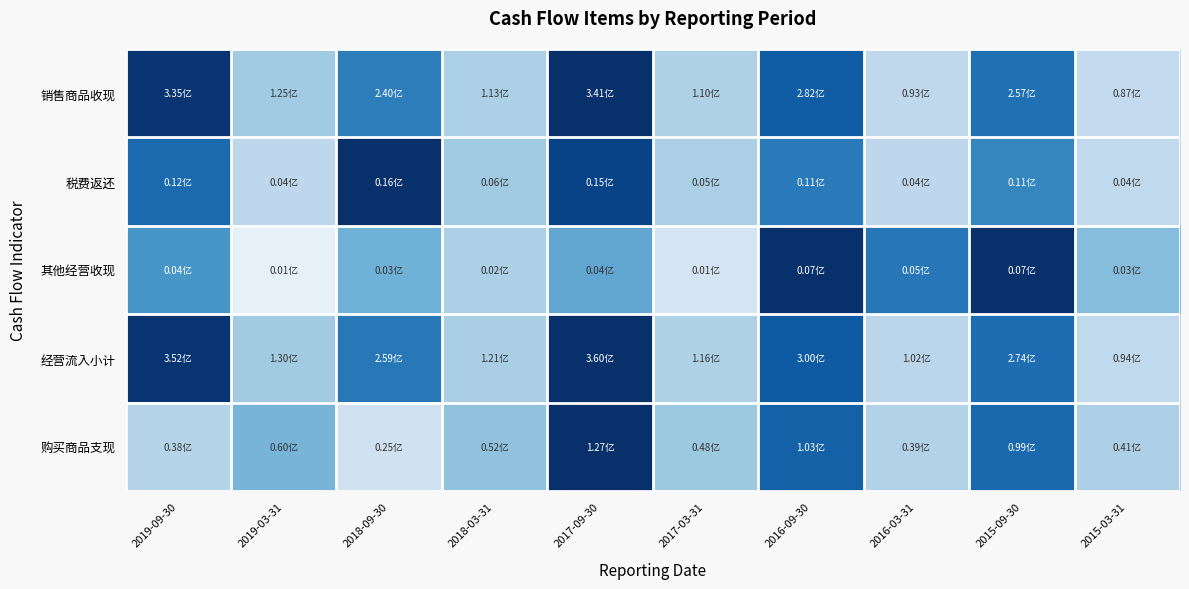

Reading right to left, extract all data points from this chart.

销售商品收现: 2015-03-31=0.3	2015-09-30=0.8	2016-03-31=0.3	2016-09-30=0.8	2017-03-31=0.3	2017-09-30=1.0	2018-03-31=0.3	2018-09-30=0.7	2019-03-31=0.4	2019-09-30=1.0
税费返还: 2015-03-31=0.3	2015-09-30=0.7	2016-03-31=0.3	2016-09-30=0.7	2017-03-31=0.3	2017-09-30=0.9	2018-03-31=0.4	2018-09-30=1.0	2019-03-31=0.3	2019-09-30=0.8
其他经营收现: 2015-03-31=0.4	2015-09-30=1.0	2016-03-31=0.7	2016-09-30=1.0	2017-03-31=0.2	2017-09-30=0.5	2018-03-31=0.3	2018-09-30=0.5	2019-03-31=0.1	2019-09-30=0.6
经营流入小计: 2015-03-31=0.3	2015-09-30=0.8	2016-03-31=0.3	2016-09-30=0.8	2017-03-31=0.3	2017-09-30=1.0	2018-03-31=0.3	2018-09-30=0.7	2019-03-31=0.4	2019-09-30=1.0
购买商品支现: 2015-03-31=0.3	2015-09-30=0.8	2016-03-31=0.3	2016-09-30=0.8	2017-03-31=0.4	2017-09-30=1.0	2018-03-31=0.4	2018-09-30=0.2	2019-03-31=0.5	2019-09-30=0.3